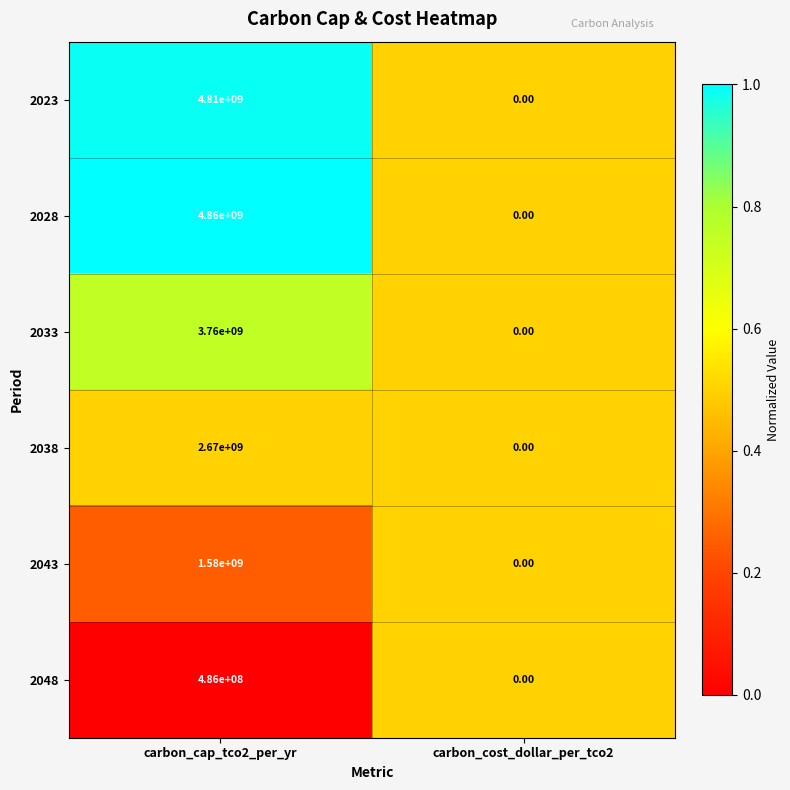

Rank the series by their maximum value, from lowest to highest.

2048, 2043, 2038, 2033, 2023, 2028